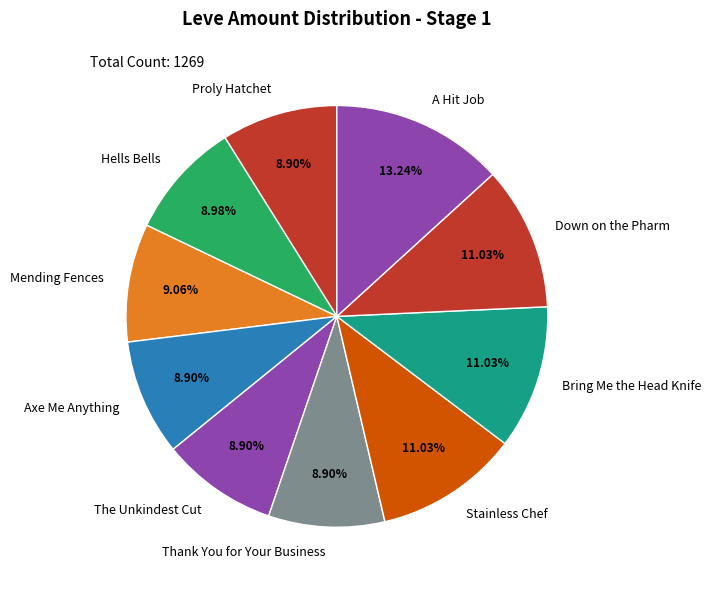

What is the largest slice in the pie chart?

A Hit Job